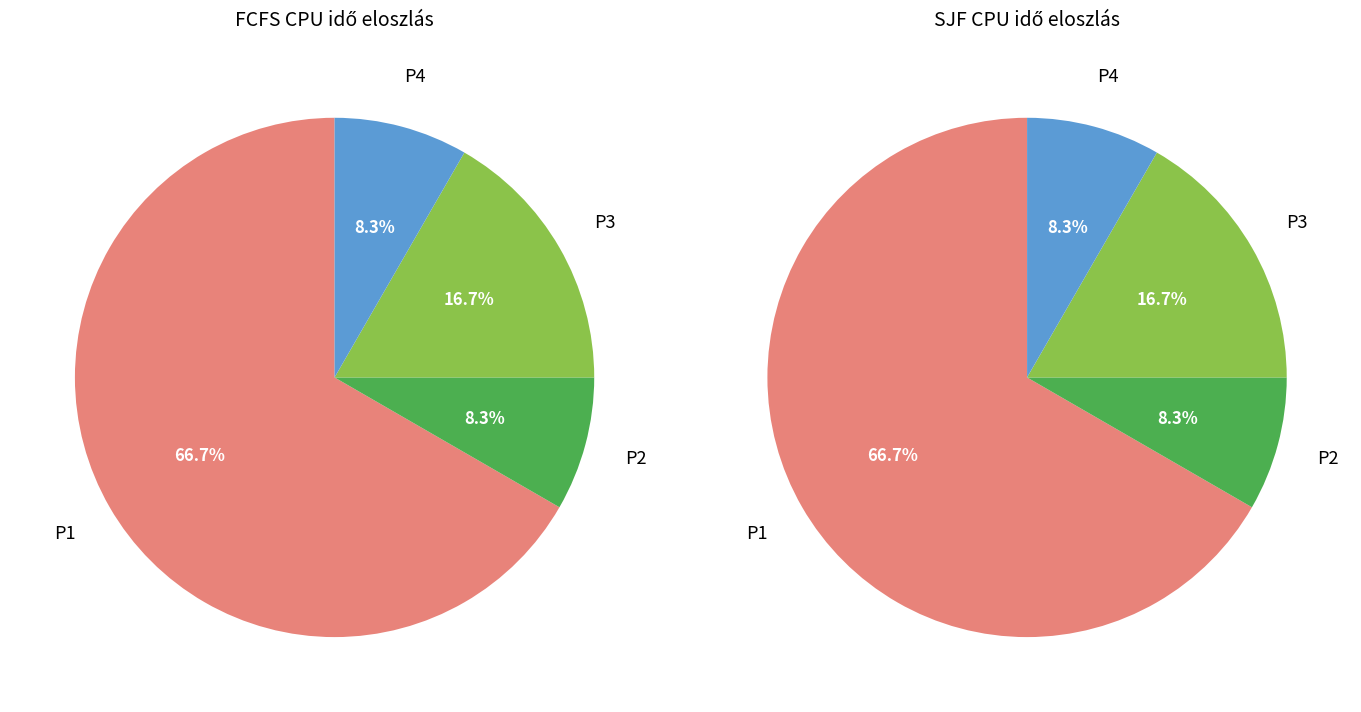

Is it true that P4 is 2% of the pie?

False